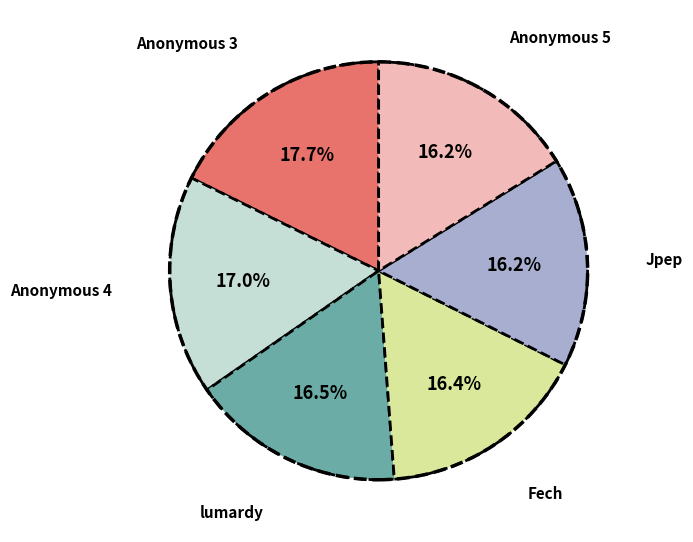

Is Anonymous 3 the majority of the pie?

No